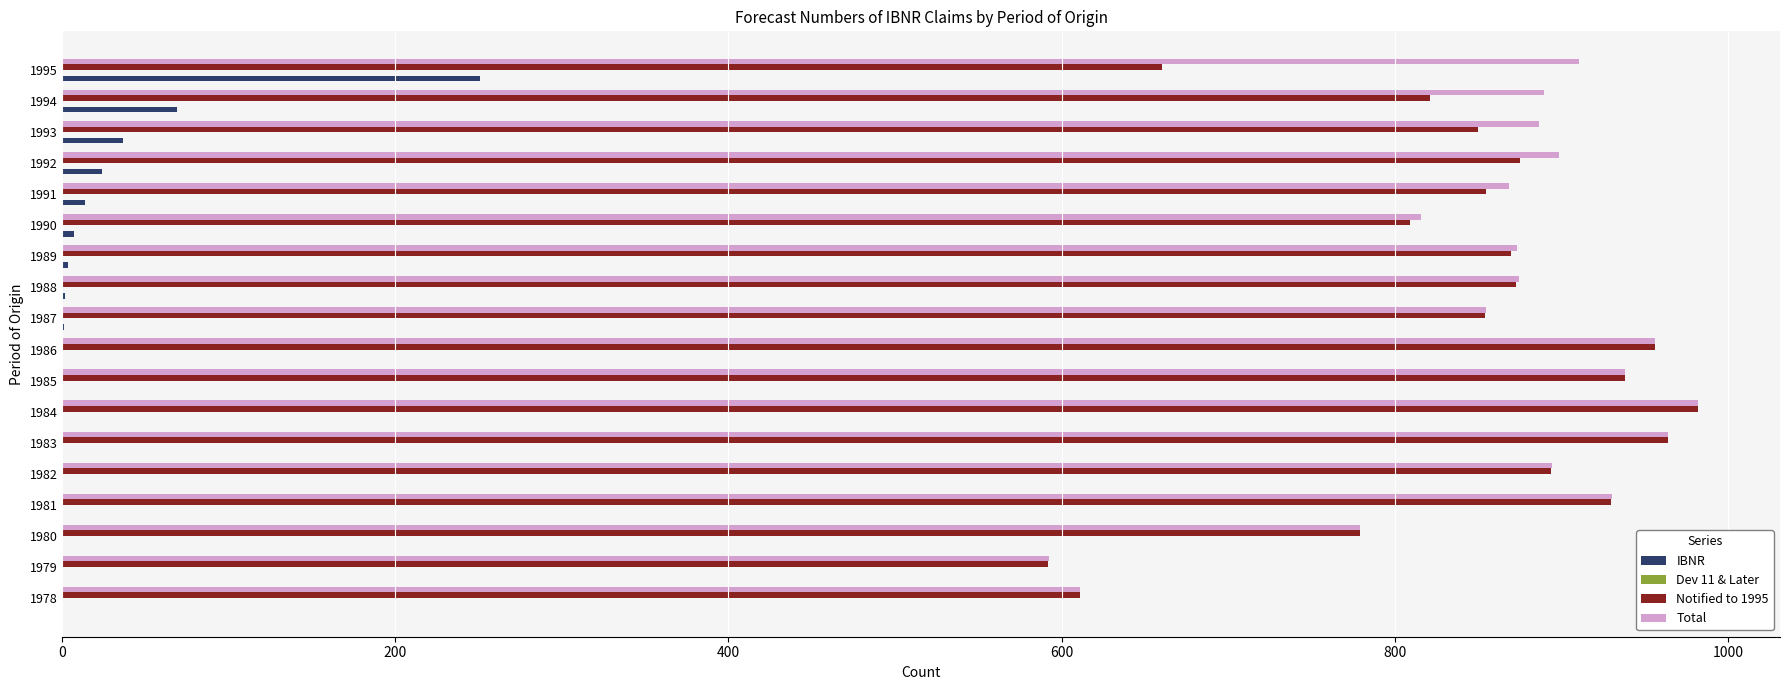

Where is IBNR nearest to the value 125?

1994